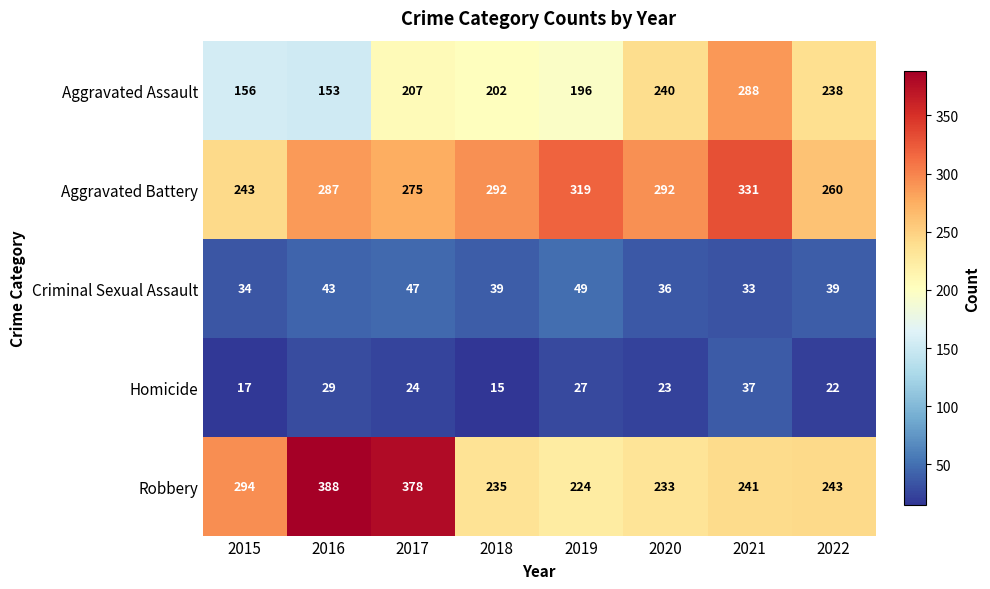

What is the greatest value displayed?

388